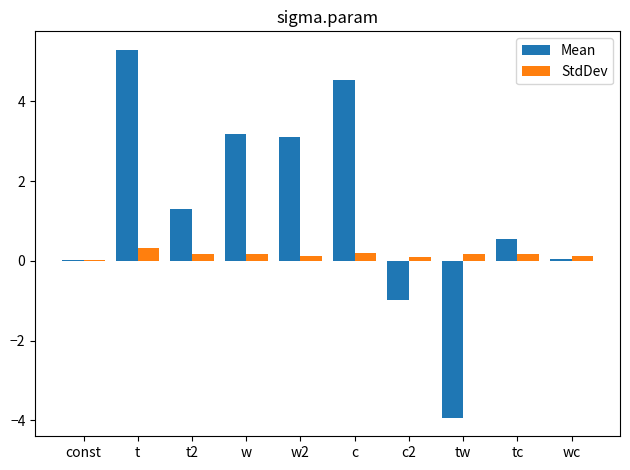

True or false: Mean has a value of 1.3 at t2.

True